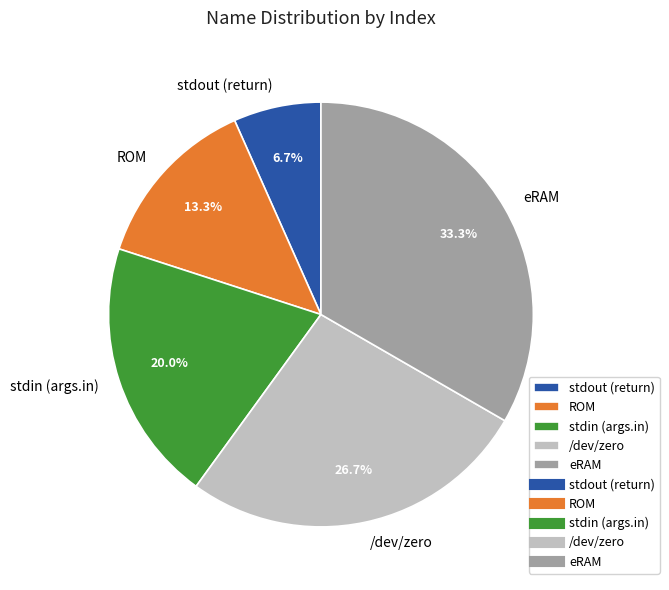

Rank the categories by value from highest to lowest.

eRAM, /dev/zero, stdin (args.in), ROM, stdout (return)